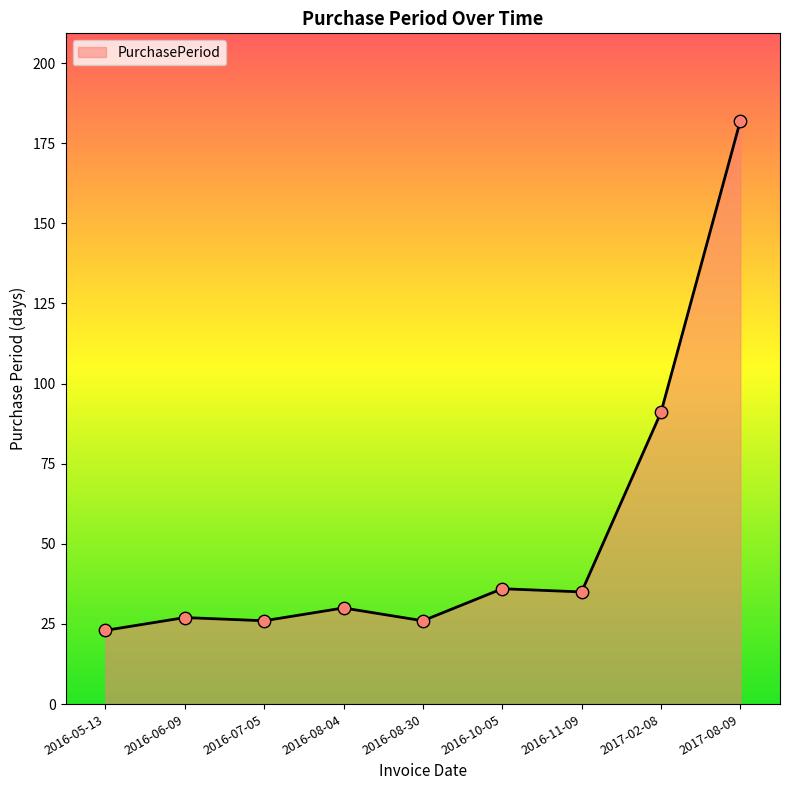

Approximately how many times larger is the value at 2016-07-05 compared to 2016-06-09?

1.0